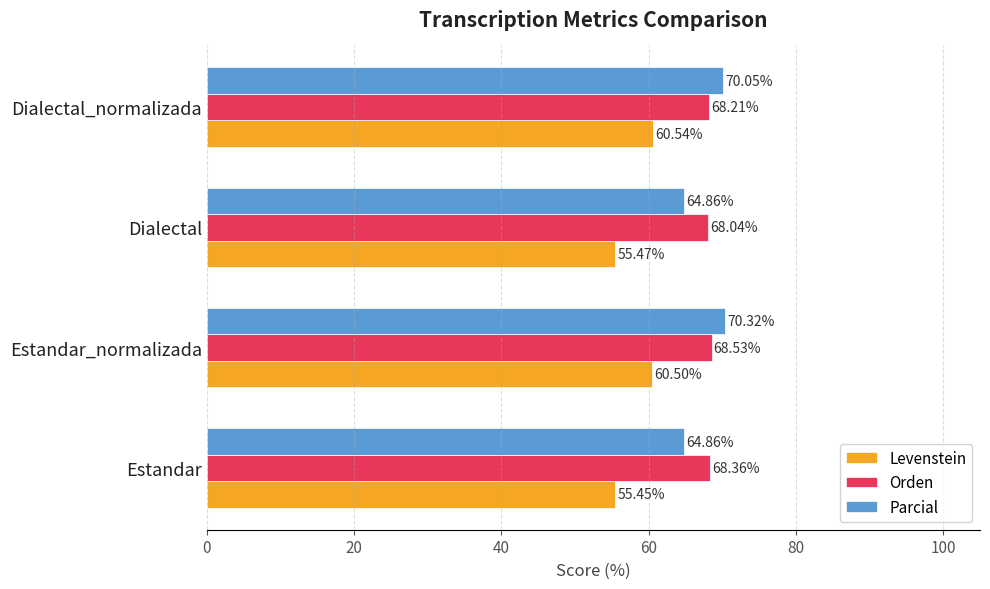

Rank the series by their maximum value, from lowest to highest.

Levenstein, Orden, Parcial